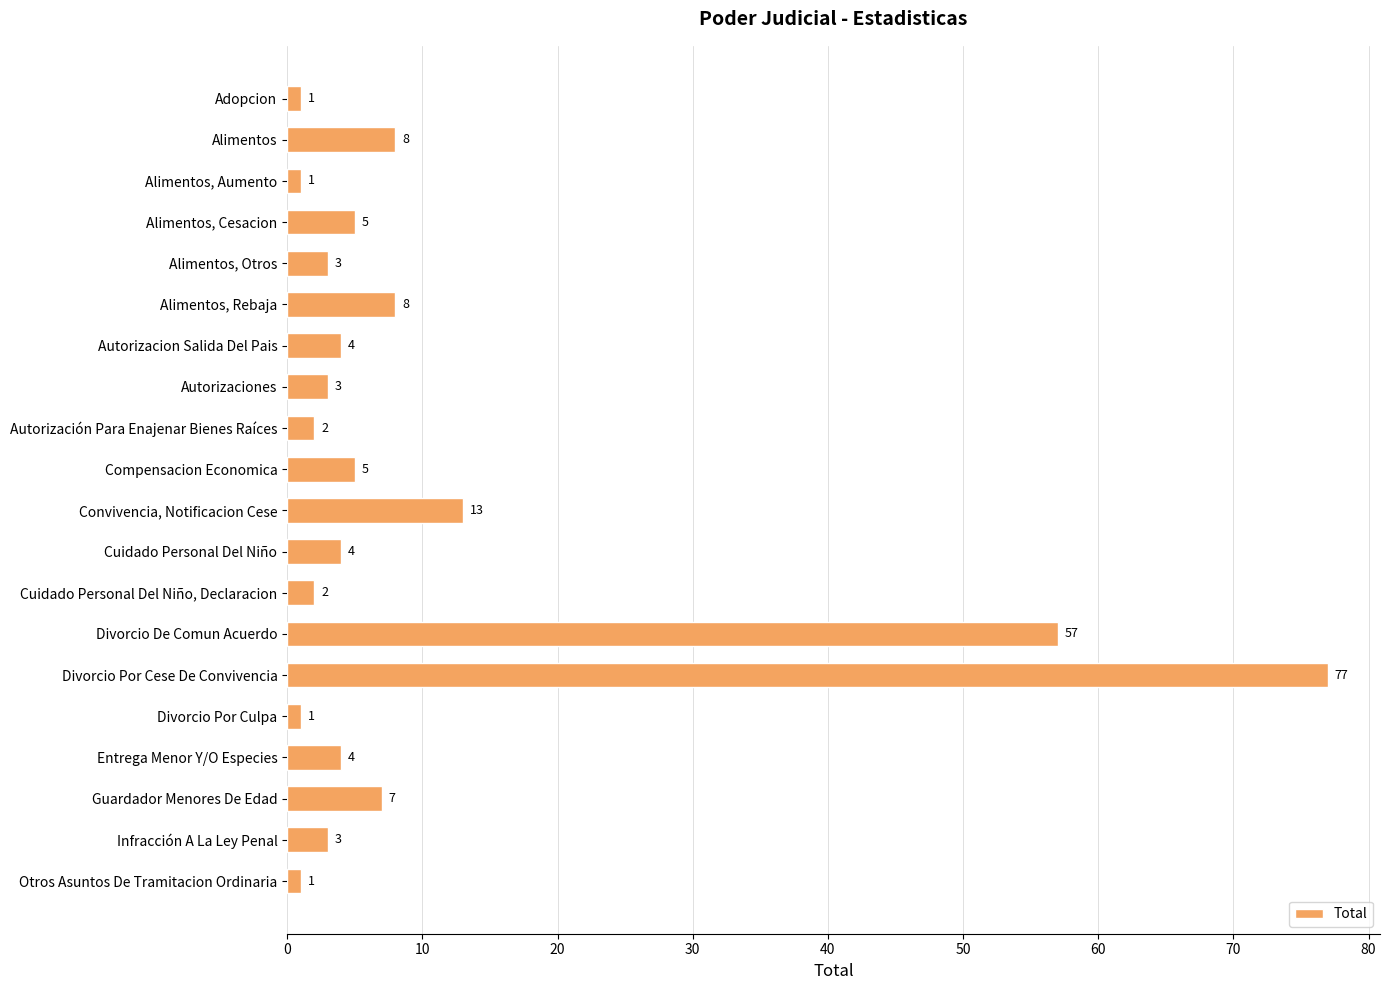

Are the bars grouped side by side (vs. stacked)?

No